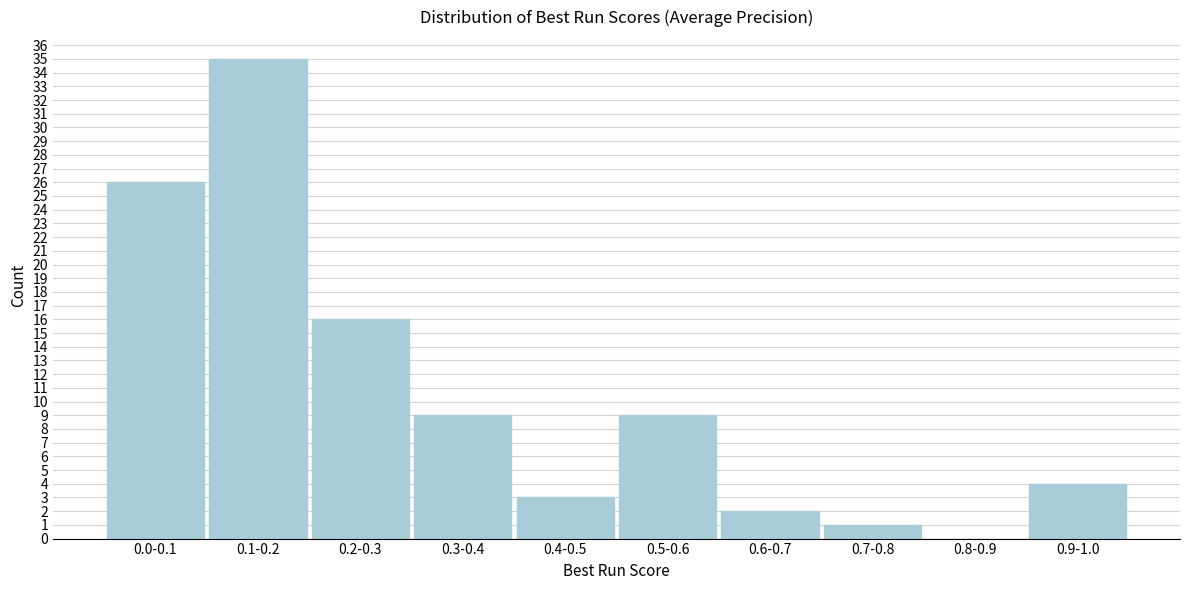

Reading left to right, extract all data points from this chart.

0.0-0.1=26	0.1-0.2=35	0.2-0.3=16	0.3-0.4=9	0.4-0.5=3	0.5-0.6=9	0.6-0.7=2	0.7-0.8=1	0.8-0.9=0	0.9-1.0=4